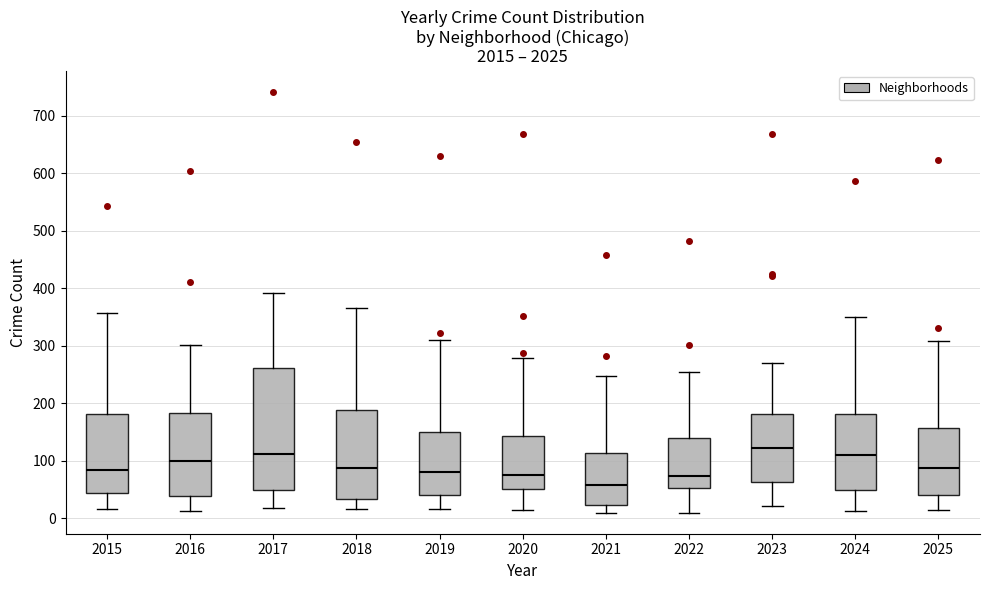

Which box's median line is the highest?

2023